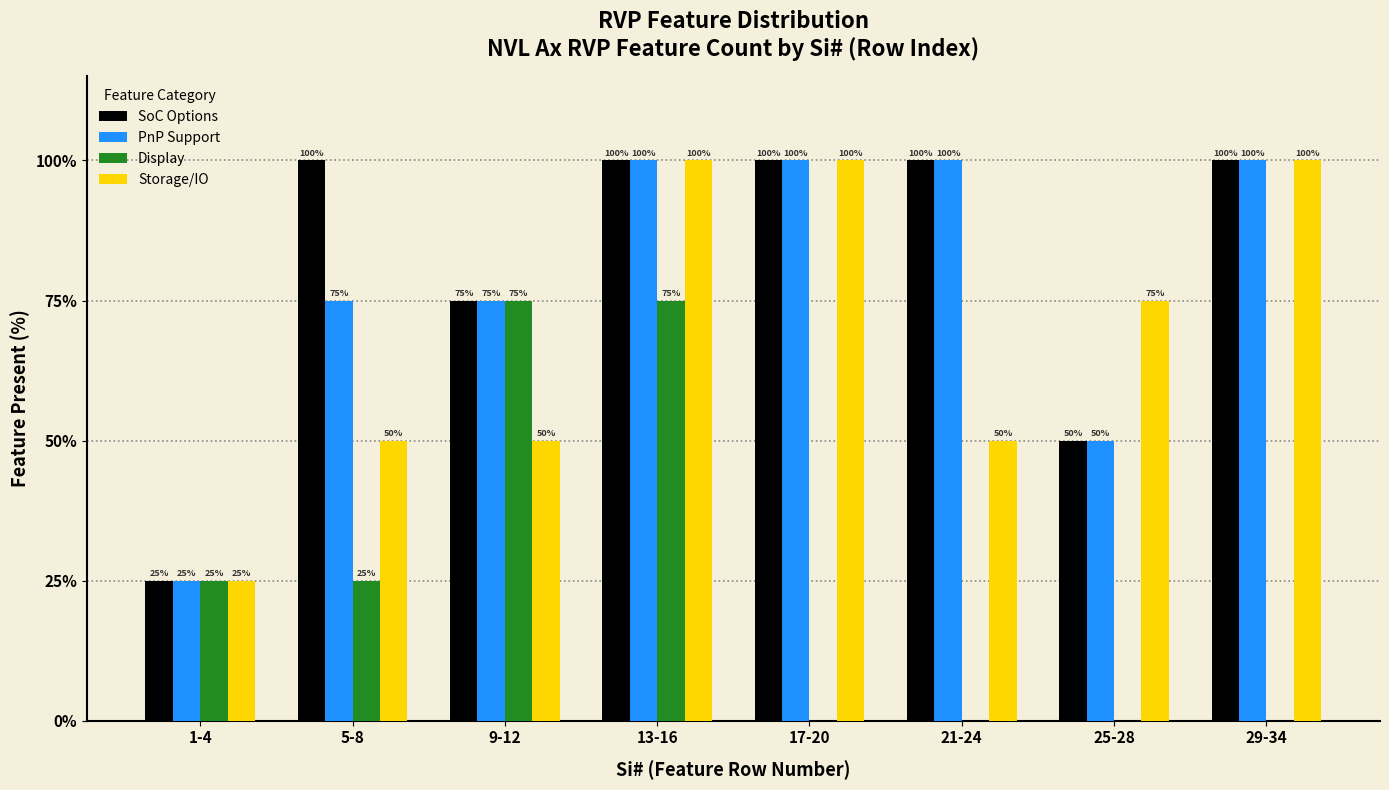

Reading left to right, transcribe all the data shown in this chart.

SoC Options: 1-4=25	5-8=100	9-12=75	13-16=100	17-20=100	21-24=100	25-28=50	29-34=100
PnP Support: 1-4=25	5-8=75	9-12=75	13-16=100	17-20=100	21-24=100	25-28=50	29-34=100
Display: 1-4=25	5-8=25	9-12=75	13-16=75	17-20=0	21-24=0	25-28=0	29-34=0
Storage/IO: 1-4=25	5-8=50	9-12=50	13-16=100	17-20=100	21-24=50	25-28=75	29-34=100